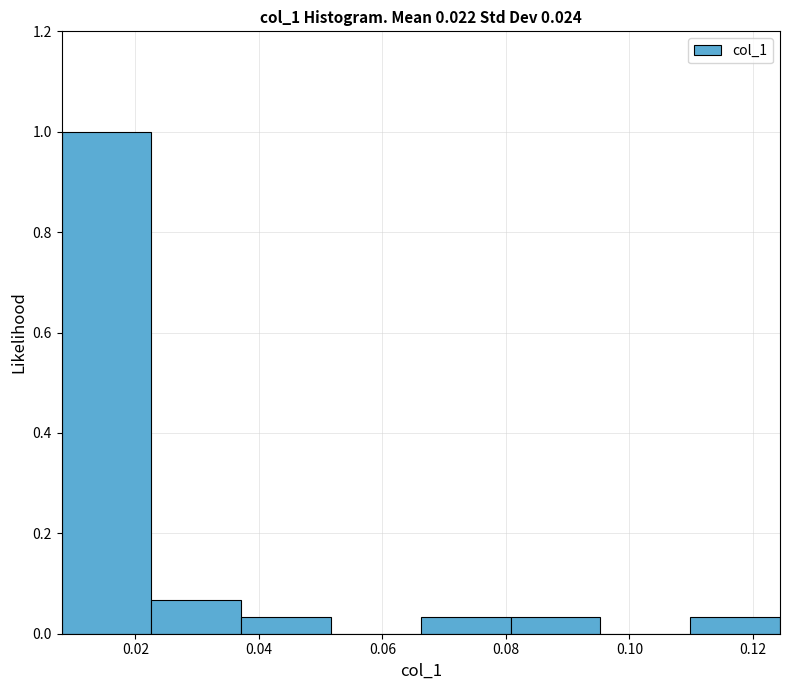

Which range on the x-axis has the tallest bar?

0.008 to 0.022